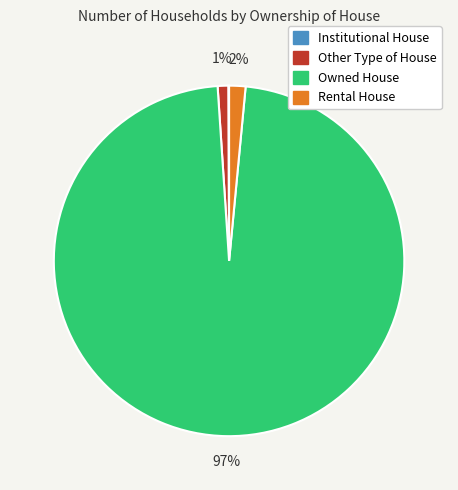

Does Other Type of House represent more than half of the total?

No